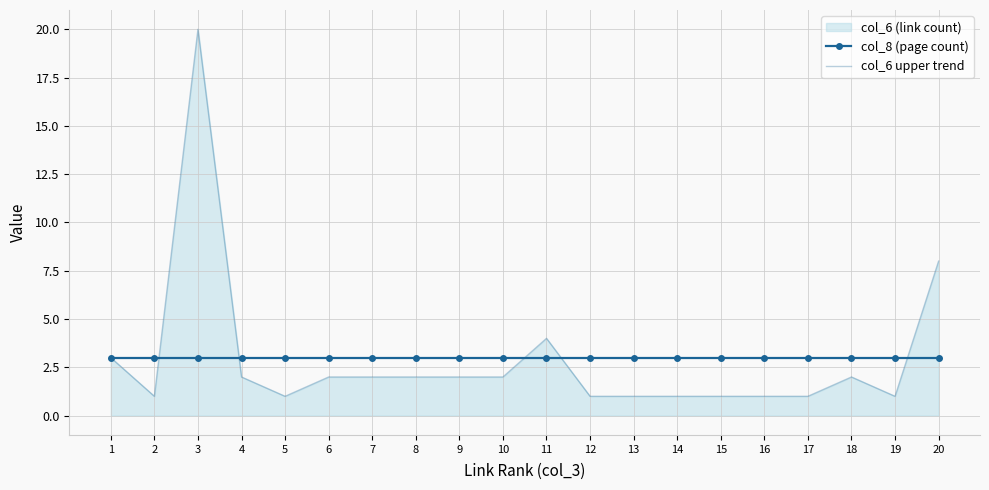

The value of col_6 upper trend at 18 is 2. True or false?

True